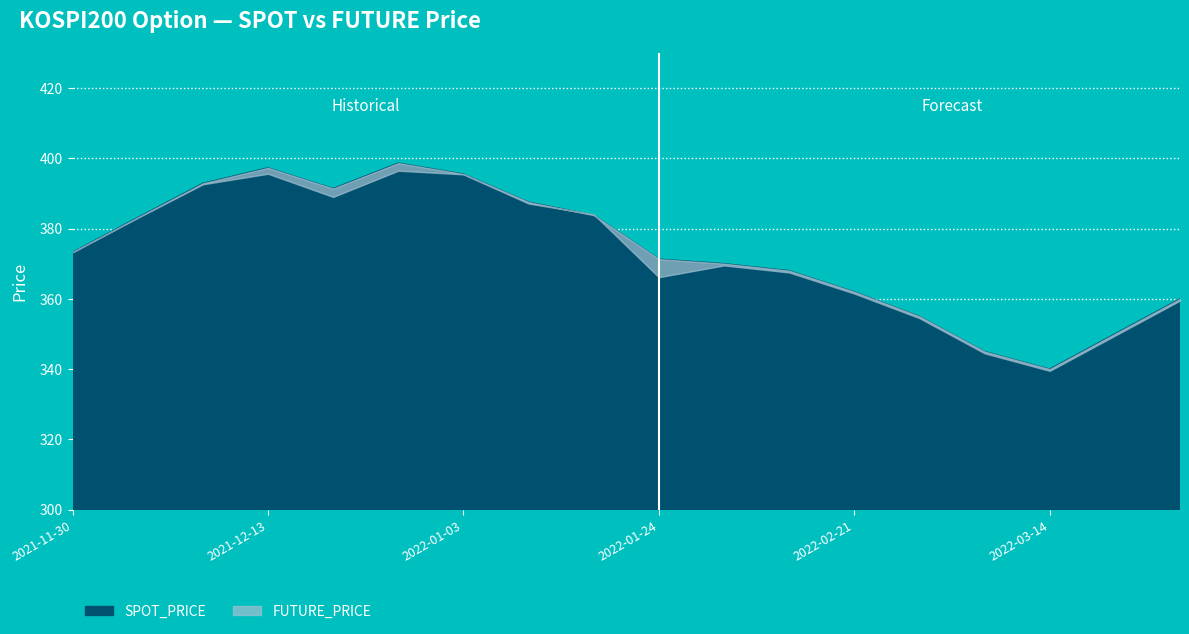

At which category does SPOT_PRICE reach its first local valley?

2021-12-20